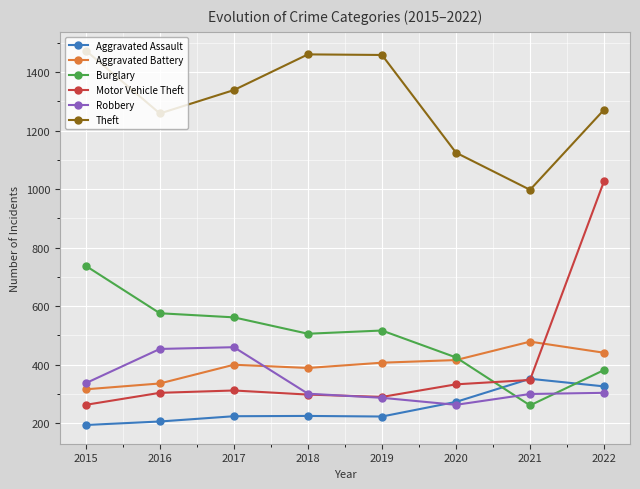

Where is the first local minimum for Theft?

2016